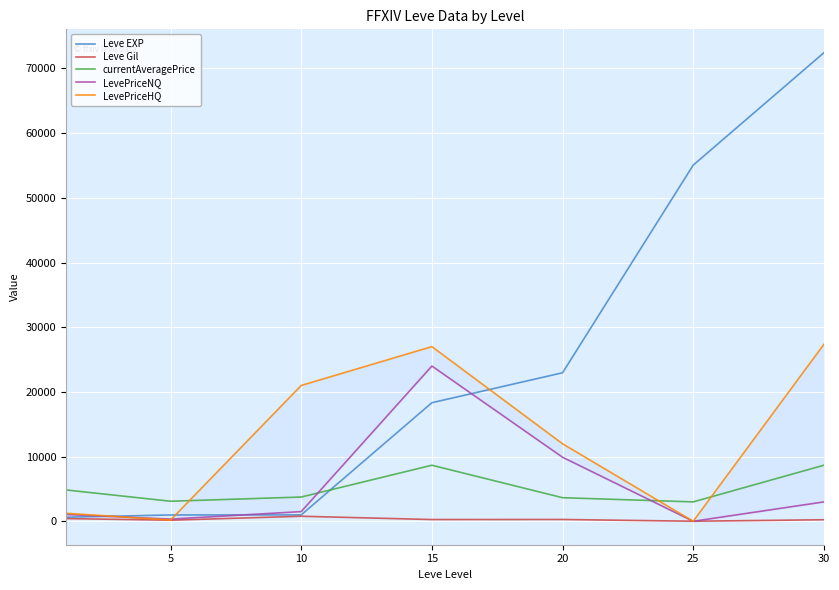

Reading left to right, transcribe all the data shown in this chart.

Leve EXP: 630.0	980.0	990.0	18330.0	22960.0	55060.0	72430.0
Leve Gil: 420.0	170.0	780.0	270.0	280.0	10.0	240.0
currentAveragePrice: 4847.0	3100.0	3750.0	8666.7	3647.0	3000.0	8666.8
LevePriceNQ: 1050.5	339.3	1500.0	24000.0	9900.0	0.0	2997.0
LevePriceHQ: 1237.0	190.7	21000.0	27000.0	11982.0	0.0	27353.6